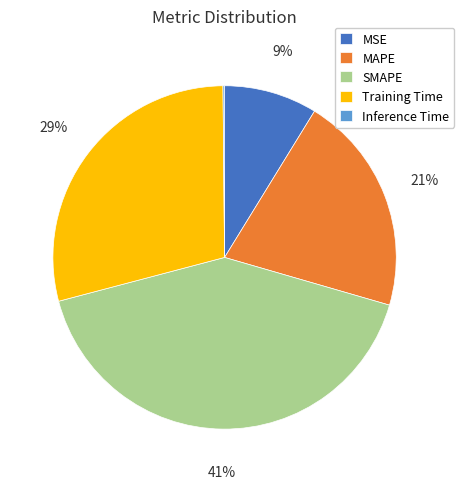

Does MSE account for over 50% of the chart?

No